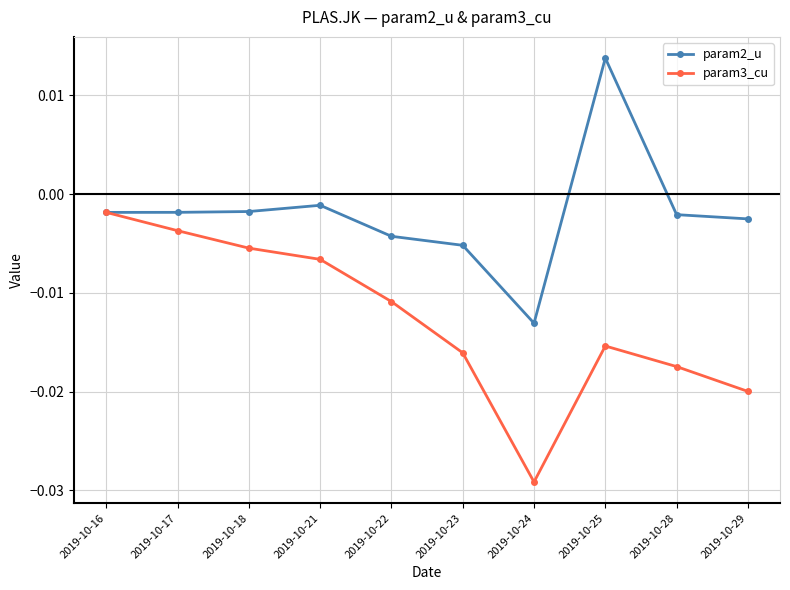

Count the number of data series in this chart.

2